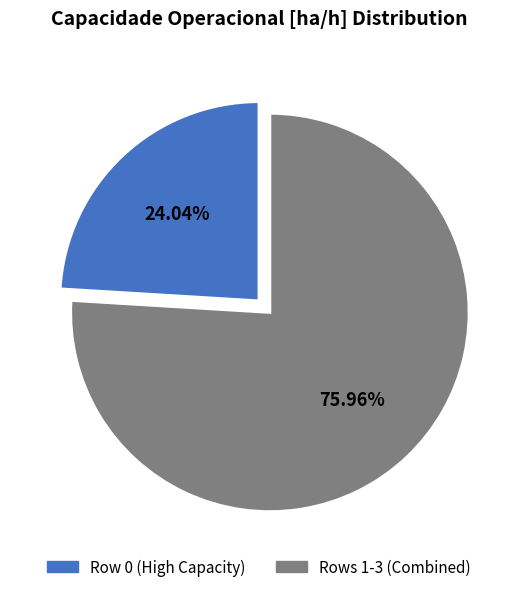

Is there any slice that represents more than half of the pie?

Yes